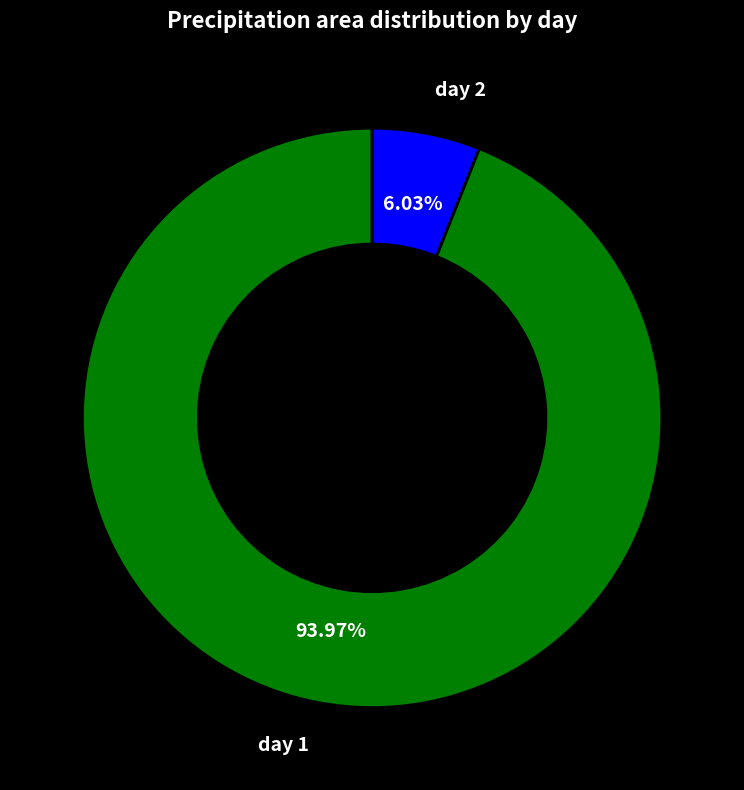

Between day 1 and day 2, which is larger?

day 1